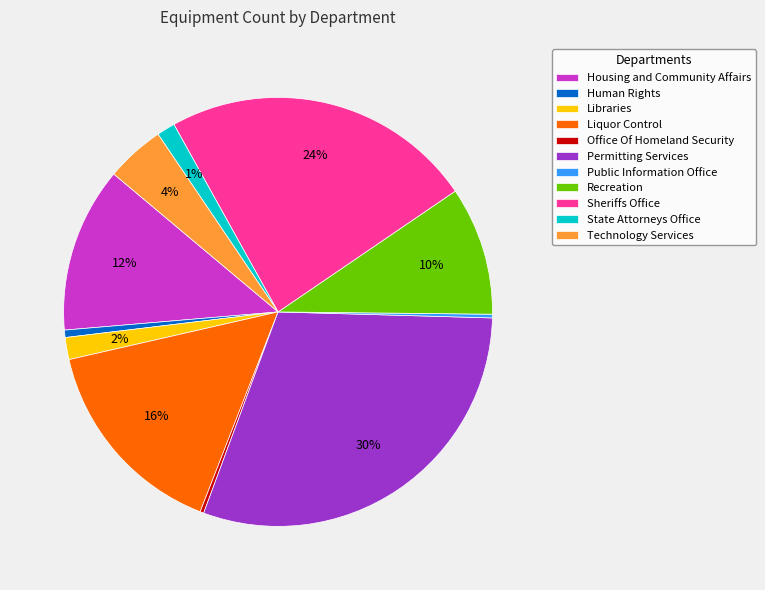

Is there a majority slice in this chart?

No